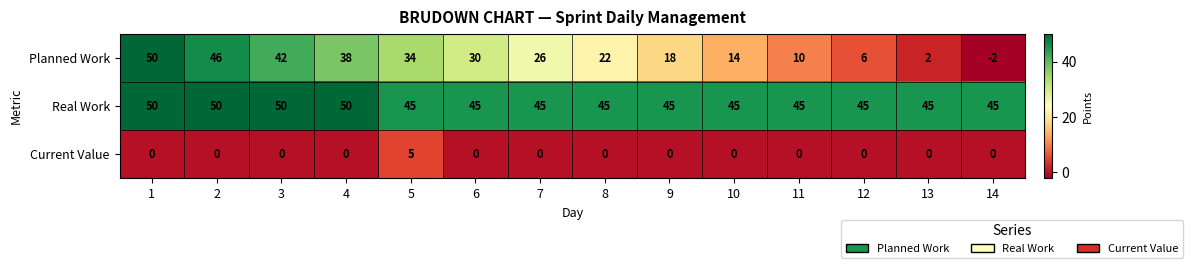

Which series has the largest range (max minus min)?

Planned Work